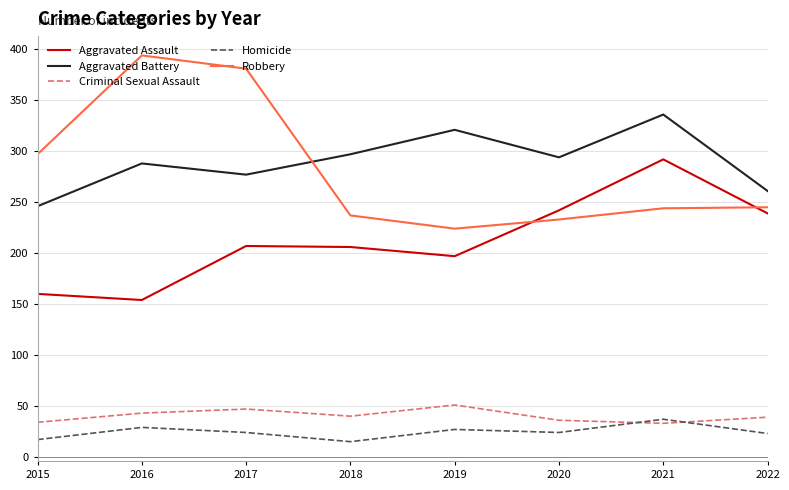

What value does the Homicide series have at 2020, to the nearest 10?

20